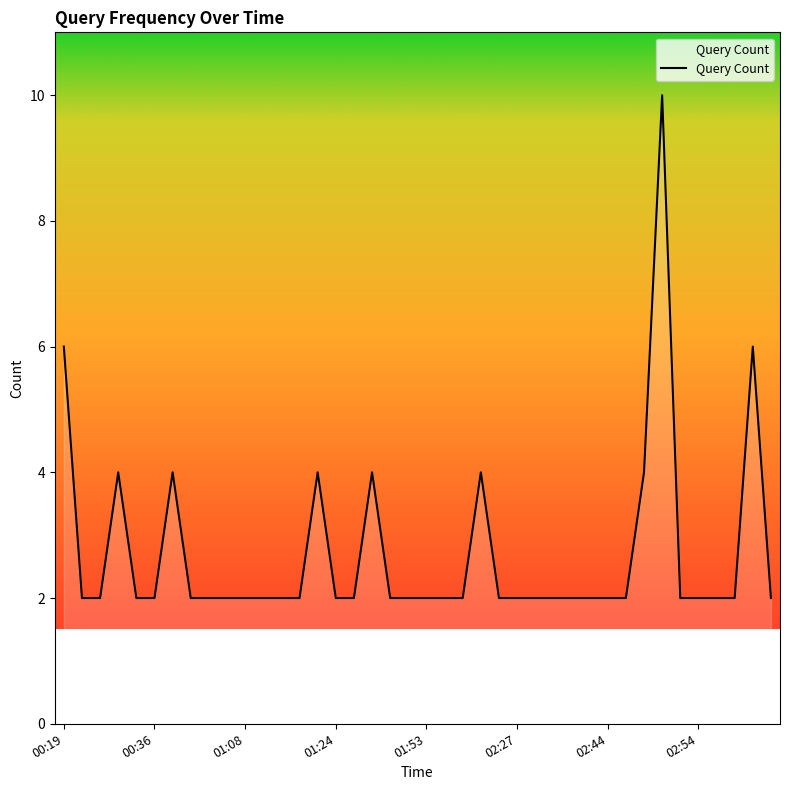

How many lines are shown in the chart?

1